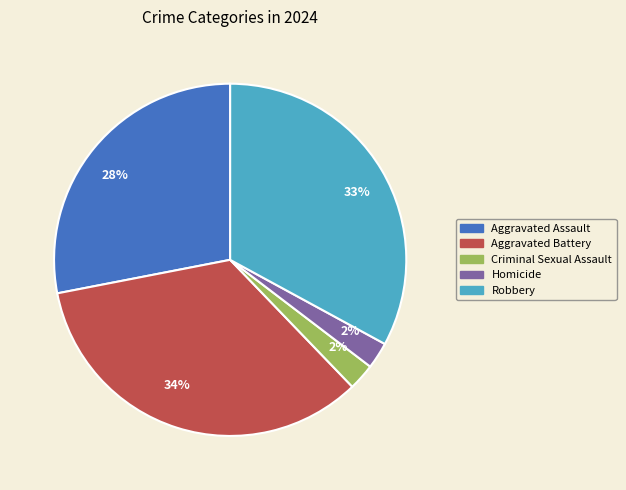

How many slices are in this pie chart?

5